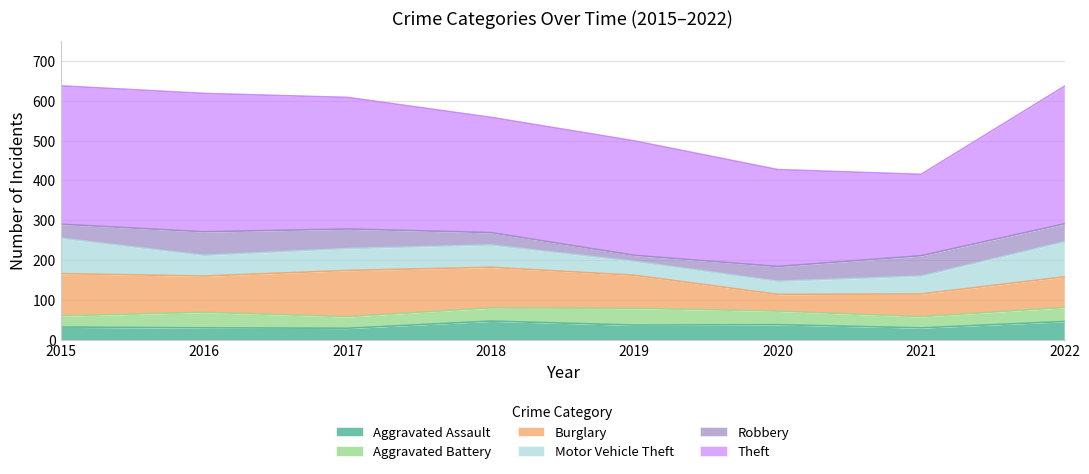

Reading left to right, what are all the values shown in this chart?

Aggravated Assault: 32	30	29	47	37	38	30	46
Aggravated Battery: 28	39	29	33	42	34	28	35
Burglary: 106	91	116	102	83	42	57	77
Motor Vehicle Theft: 89	52	55	56	35	33	45	88
Robbery: 35	59	49	31	15	37	51	45
Theft: 347	347	330	289	287	243	204	345